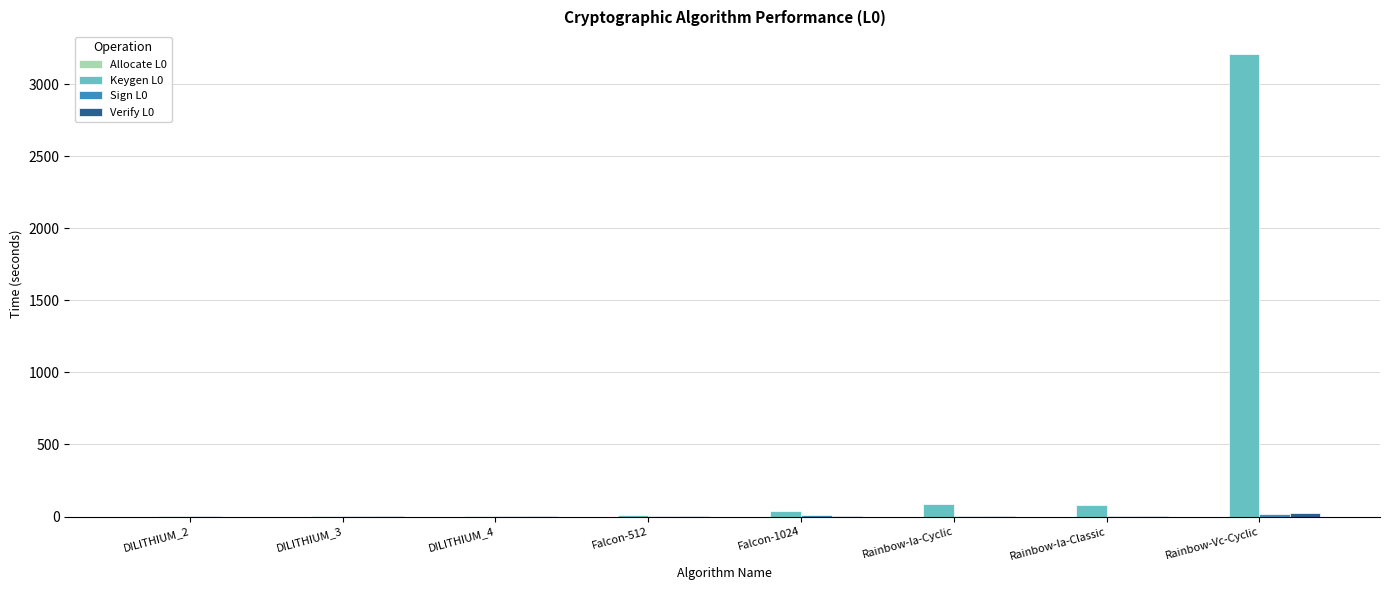

How many groups of bars are there?

8